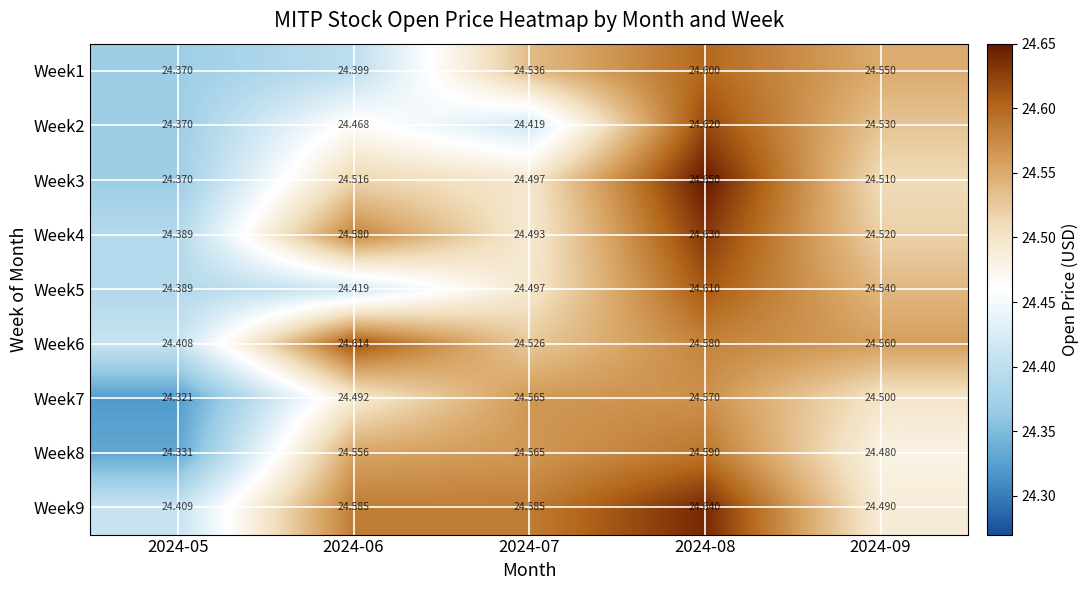

Which label corresponds to the smallest value in the chart?

2024-05